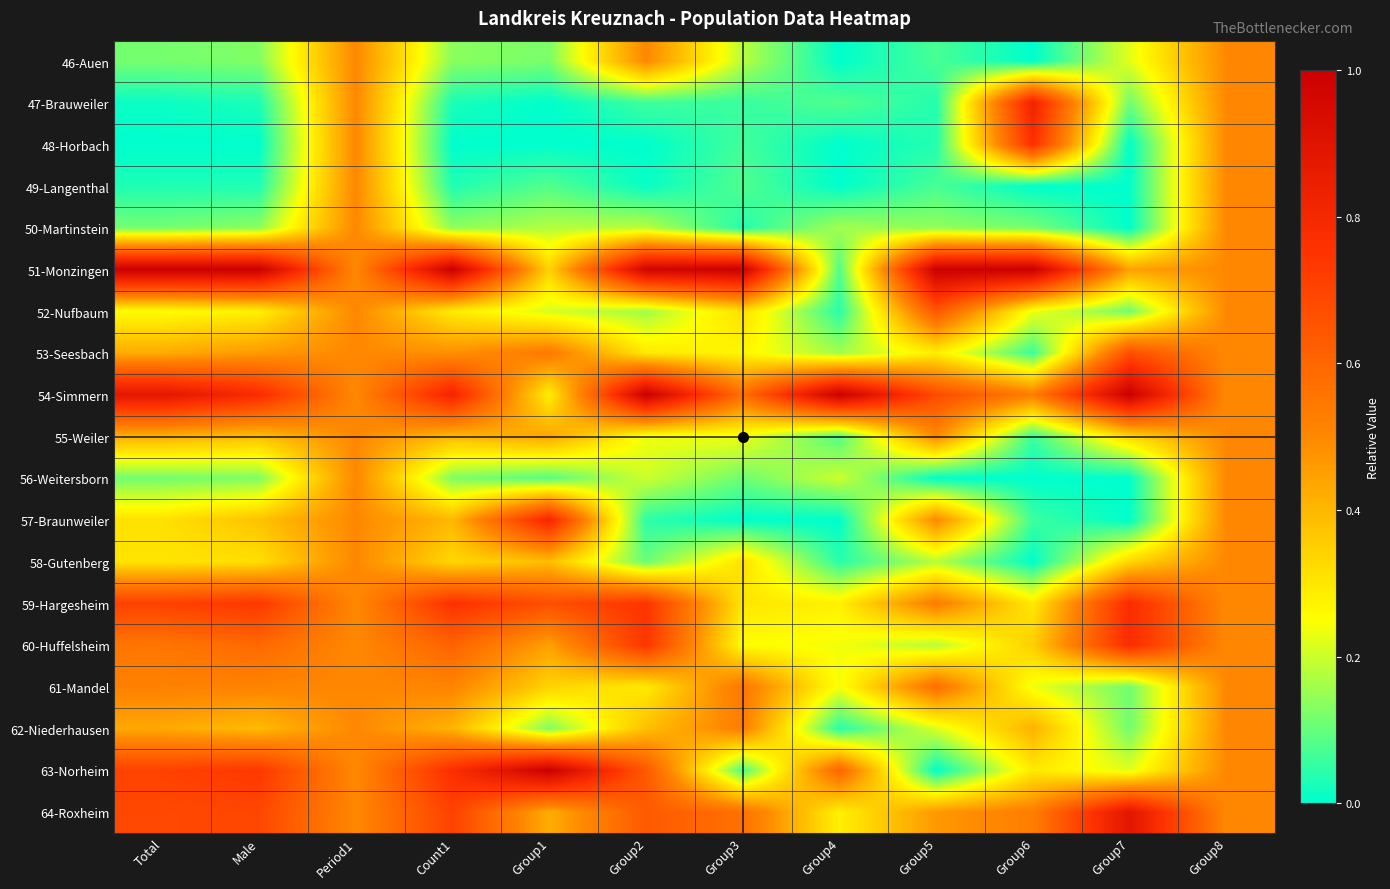

What is the spread (max minus min) of values at Total?

1.0